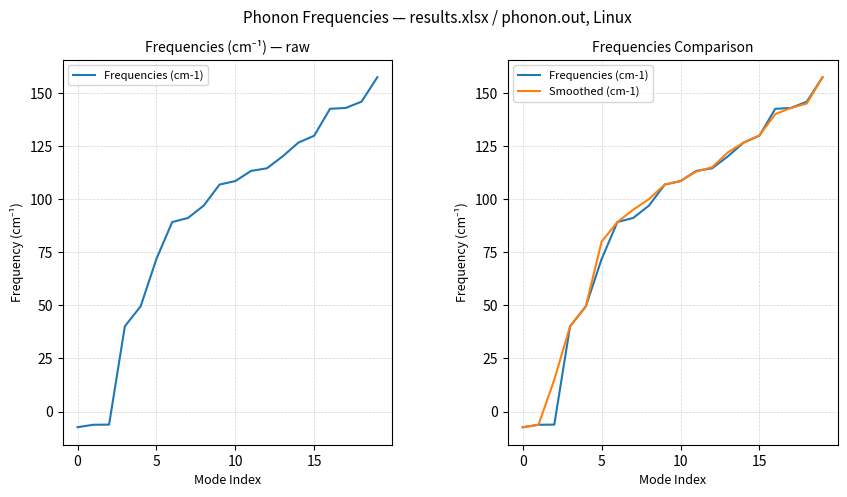

Which series changed the most between 5 and 12?

Frequencies (cm-1)